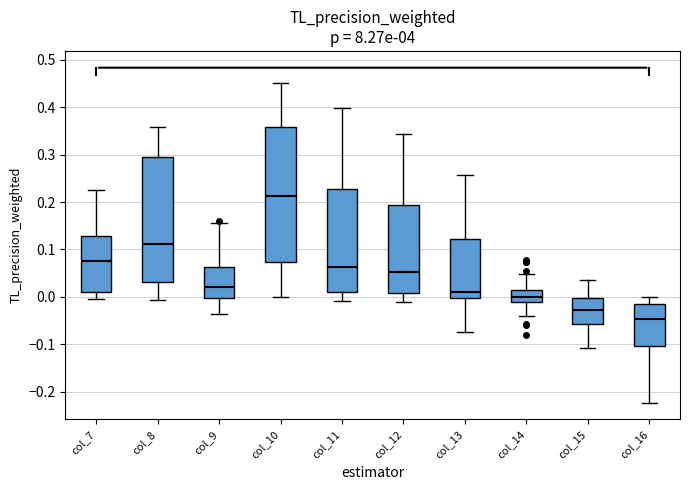

Comparing the boxes themselves (not the whiskers), which one is the tallest?

col_10